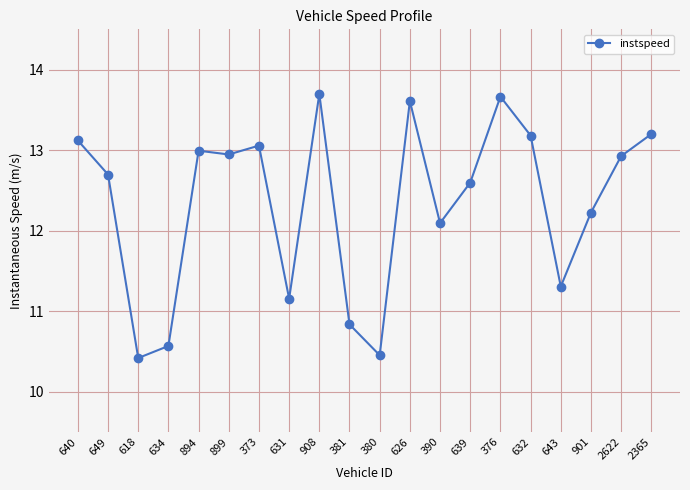

What is the value of the 11th point from the left?

10.5